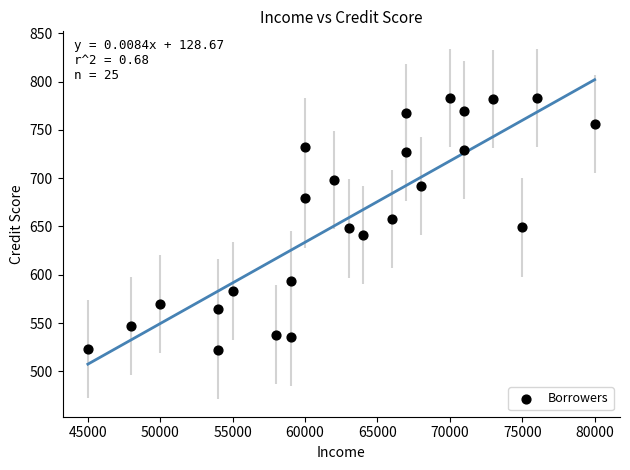

What is the range of X values (max minus min)?

35000